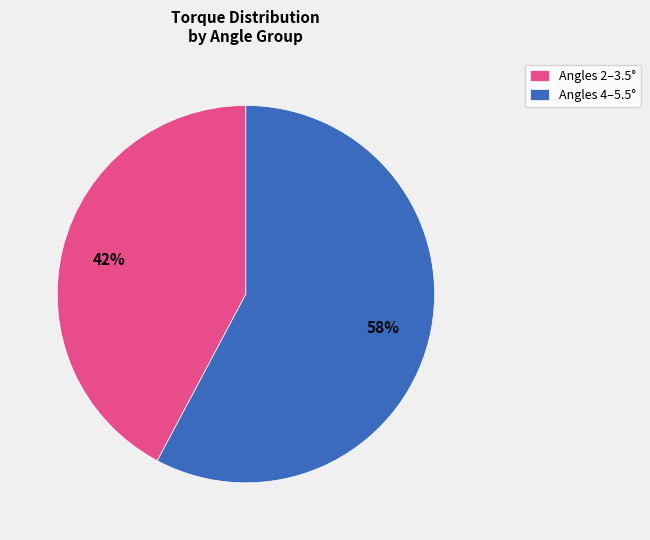

How many segments does this pie chart have?

2